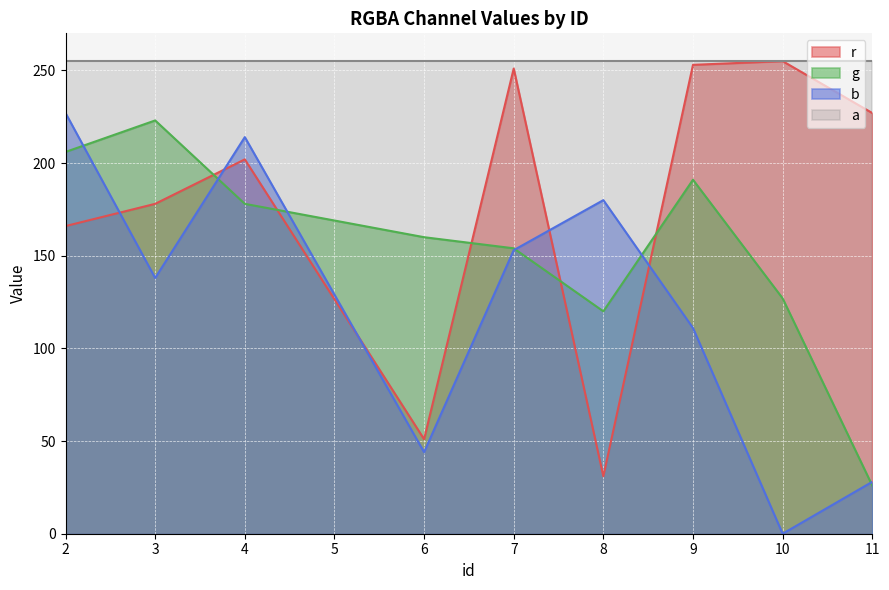

What is the highest value of the b series?

227